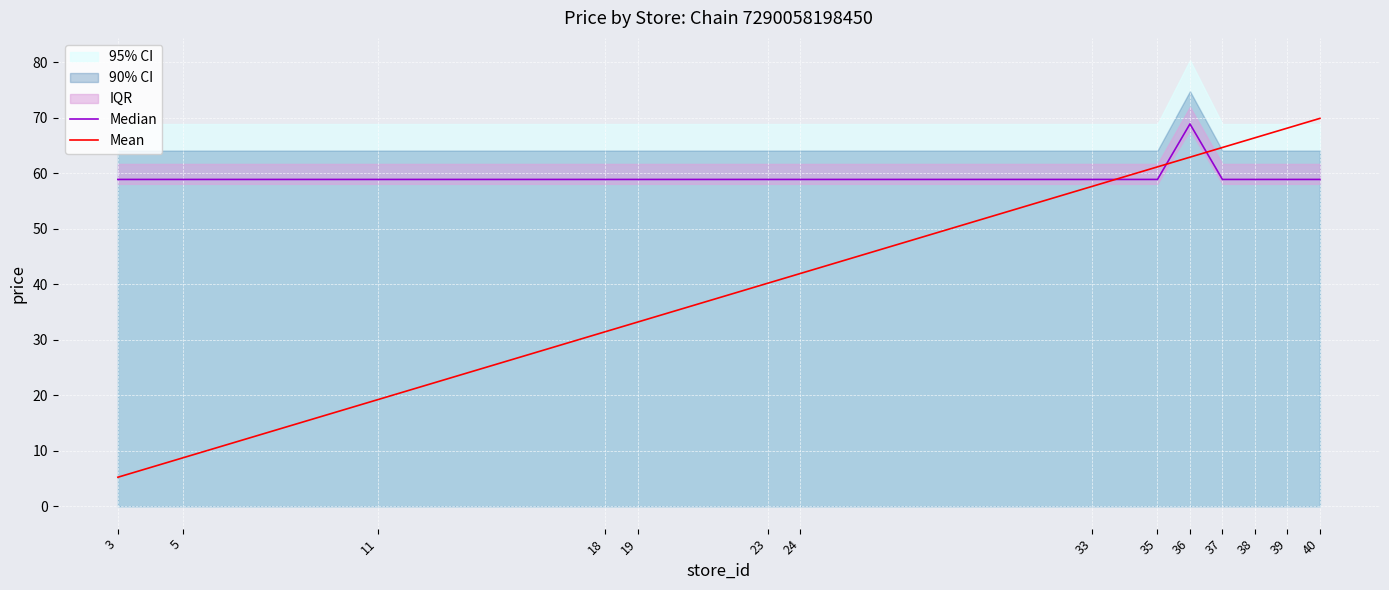

Between 18 and 35, which series saw the biggest shift?

Mean